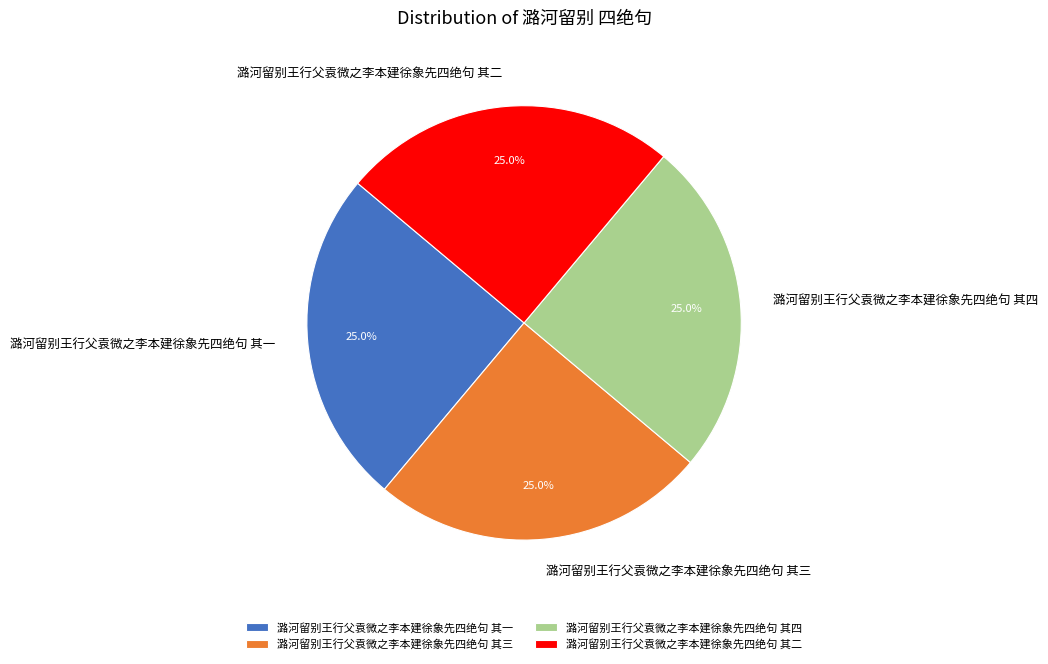

Approximately how many times larger is the value at 潞河留别王行父袁微之李本建徐象先四绝句 其二 compared to 潞河留别王行父袁微之李本建徐象先四绝句 其四?

1.0